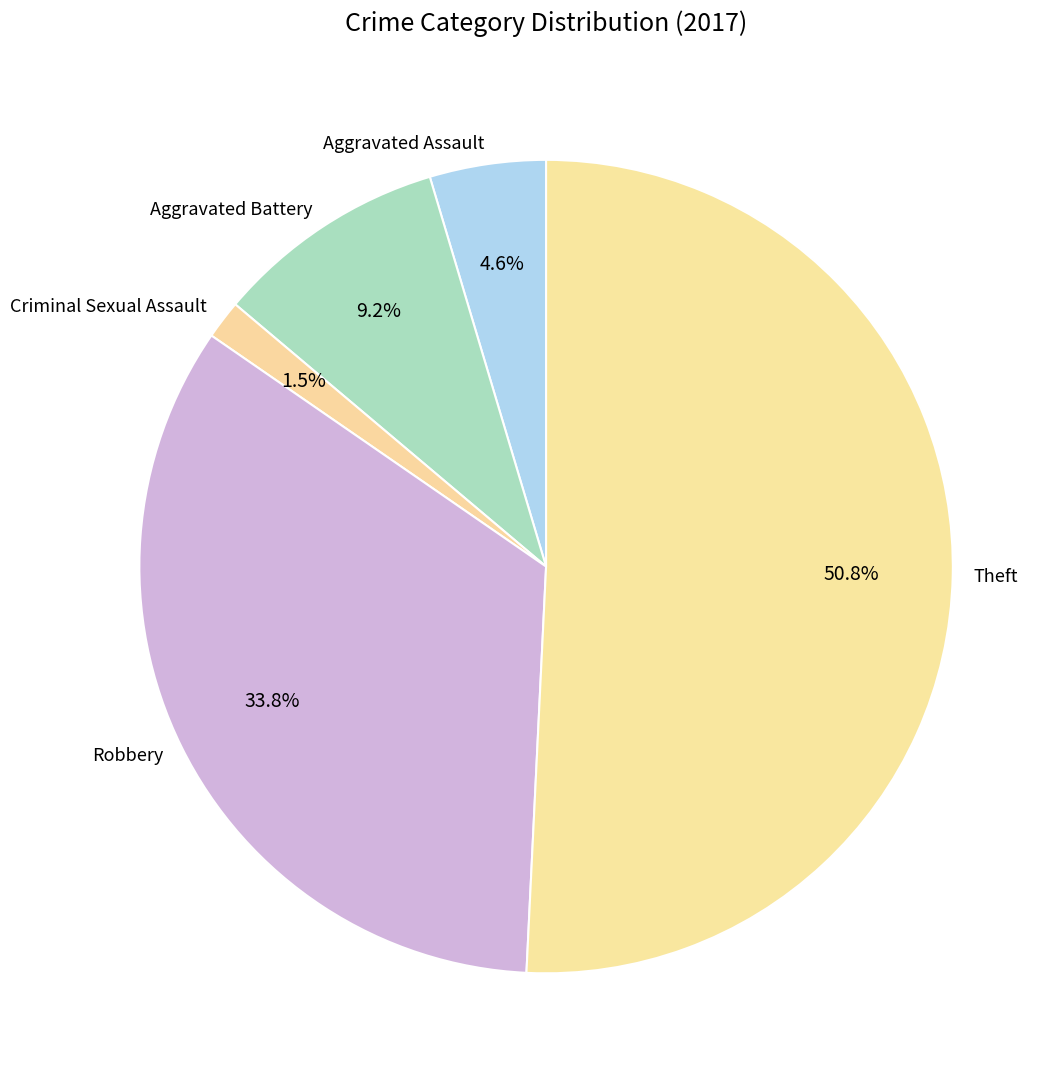

Is it true that Theft is 38% of the pie?

False